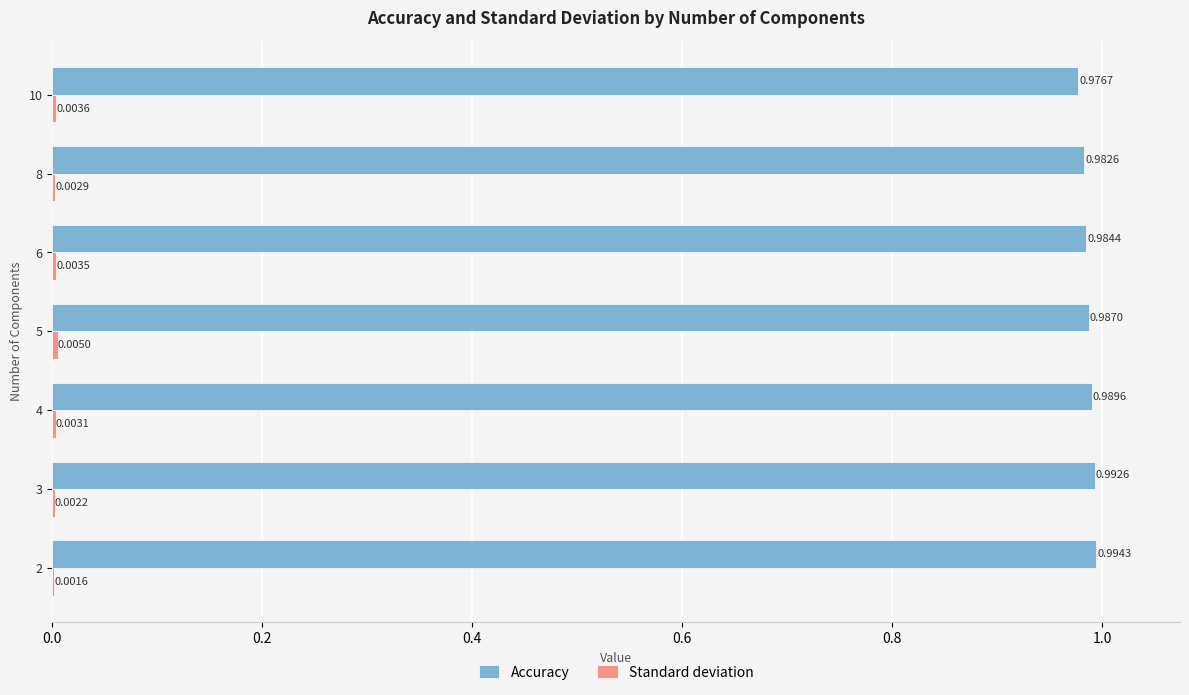

Between 6 and 8, which series saw the biggest shift?

Accuracy